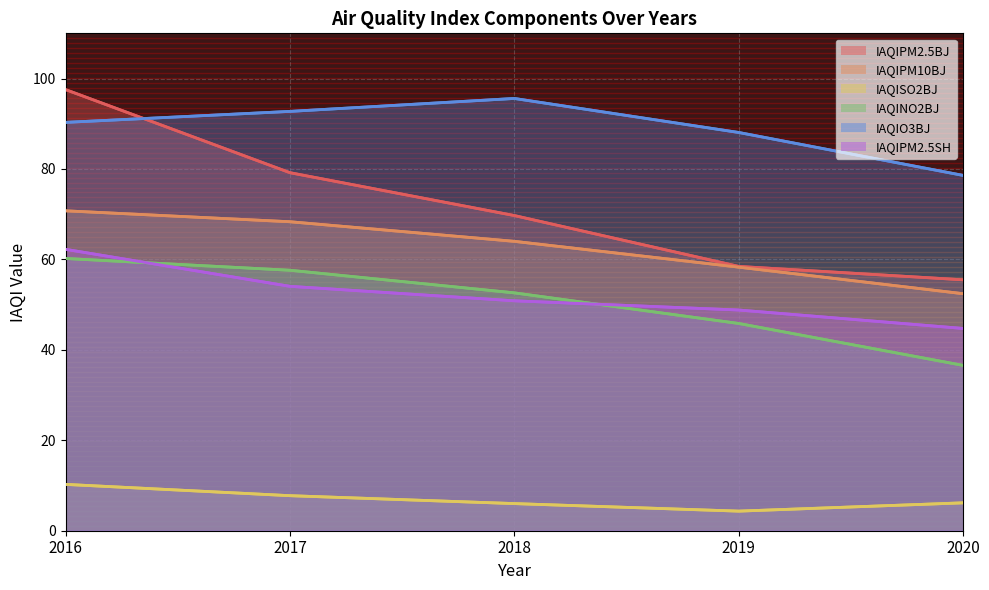

What is the difference between the highest and lowest values at 2018?

89.6